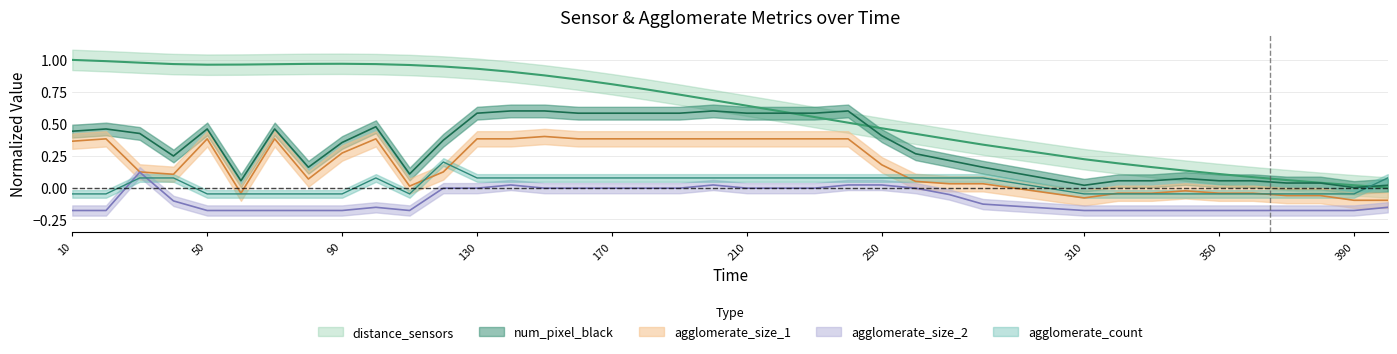

List the labels in order of distance_sensors value, smallest first.

400, 390, 380, 370, 360, 350, 340, 330, 320, 310, 280, 270, 260, 250, 240, 230, 220, 210, 200, 190, 180, 170, 160, 150, 140, 130, 120, 110, 50, 60, 70, 100, 40, 80, 90, 30, 20, 10